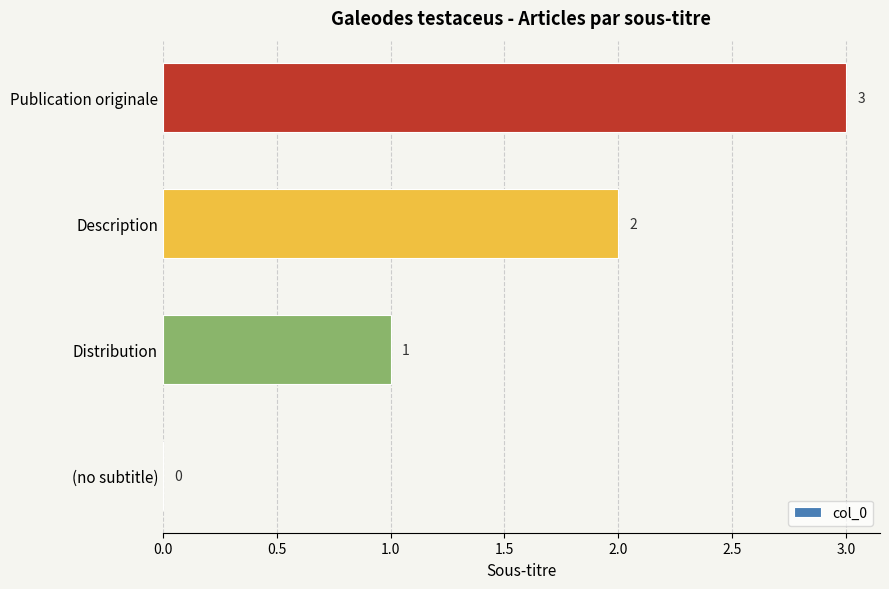

Between Description and (no subtitle), which is larger?

Description